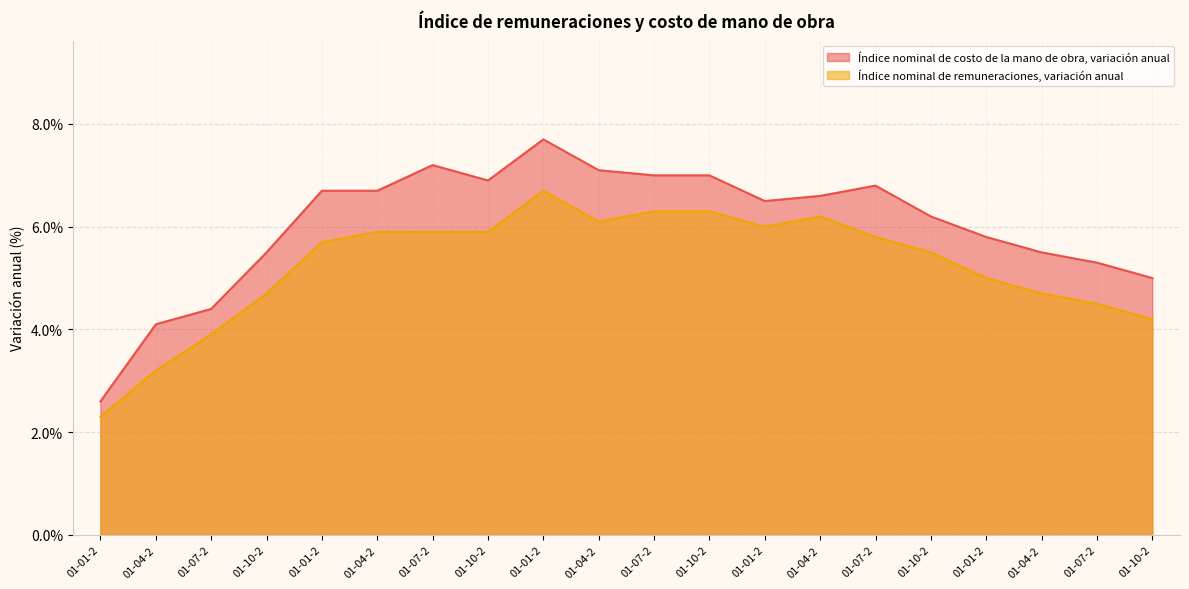

What is the difference between the Índice nominal de remuneraciones, variación anual values at 01-07-2013 and 01-07-2012?

0.5